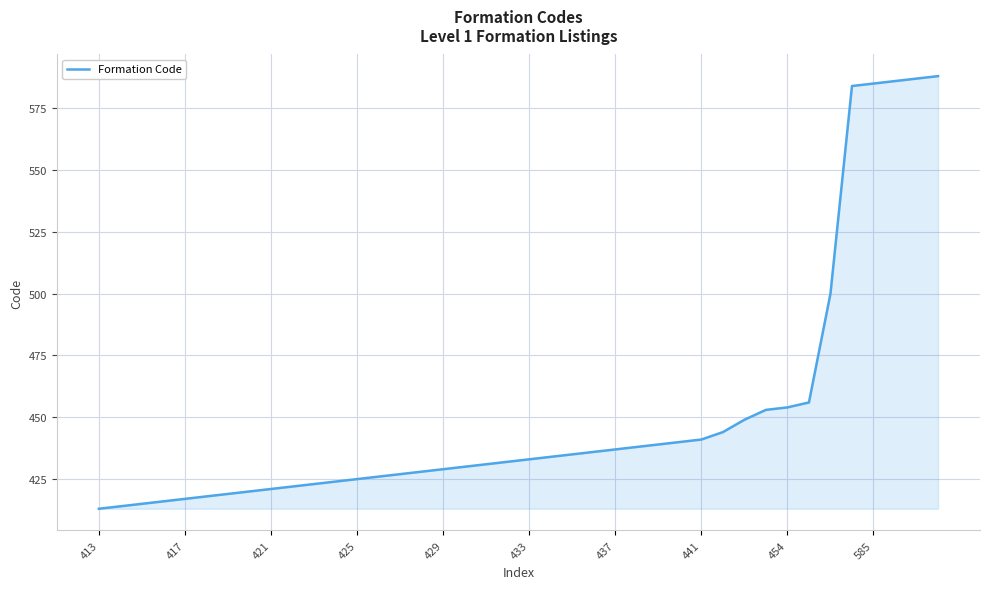

What is the difference between the second highest and minimum values?

174